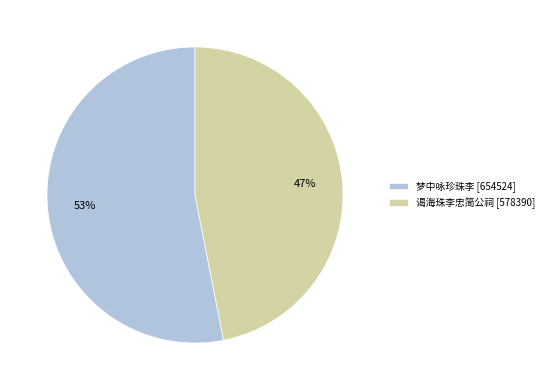

Is it true that 梦中咏珍珠李 is 53% of the pie?

True